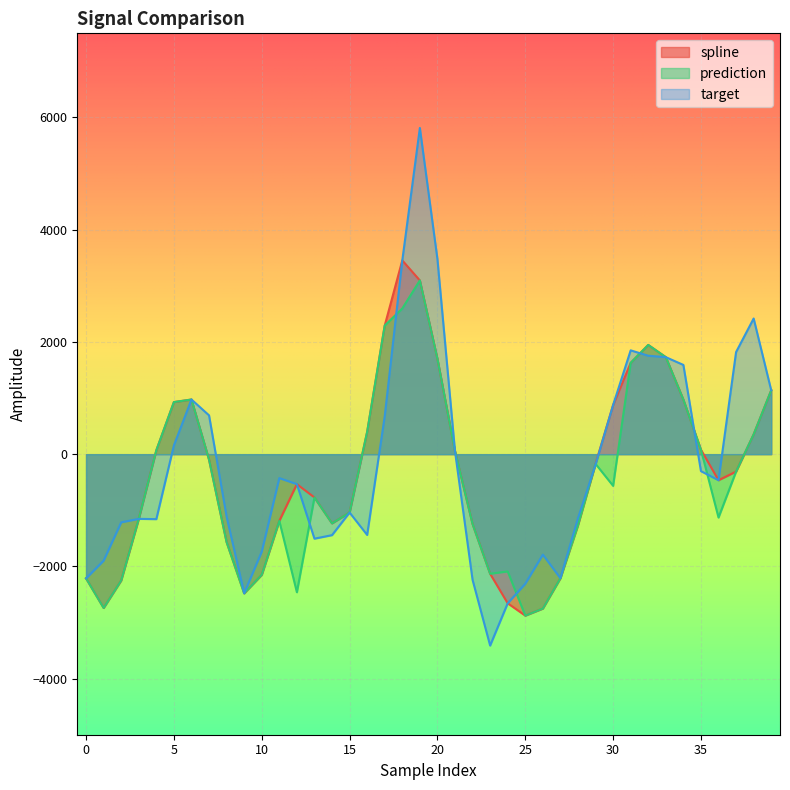

Count the number of data series in this chart.

3